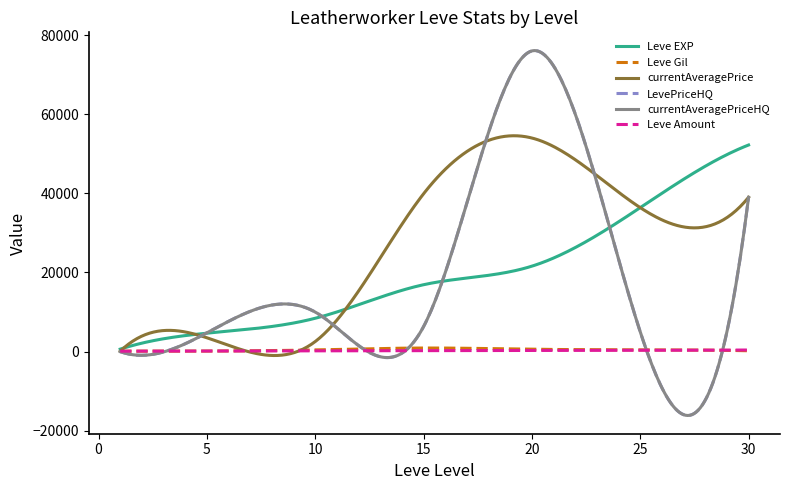

At which category is the sum across all series the highest?

20